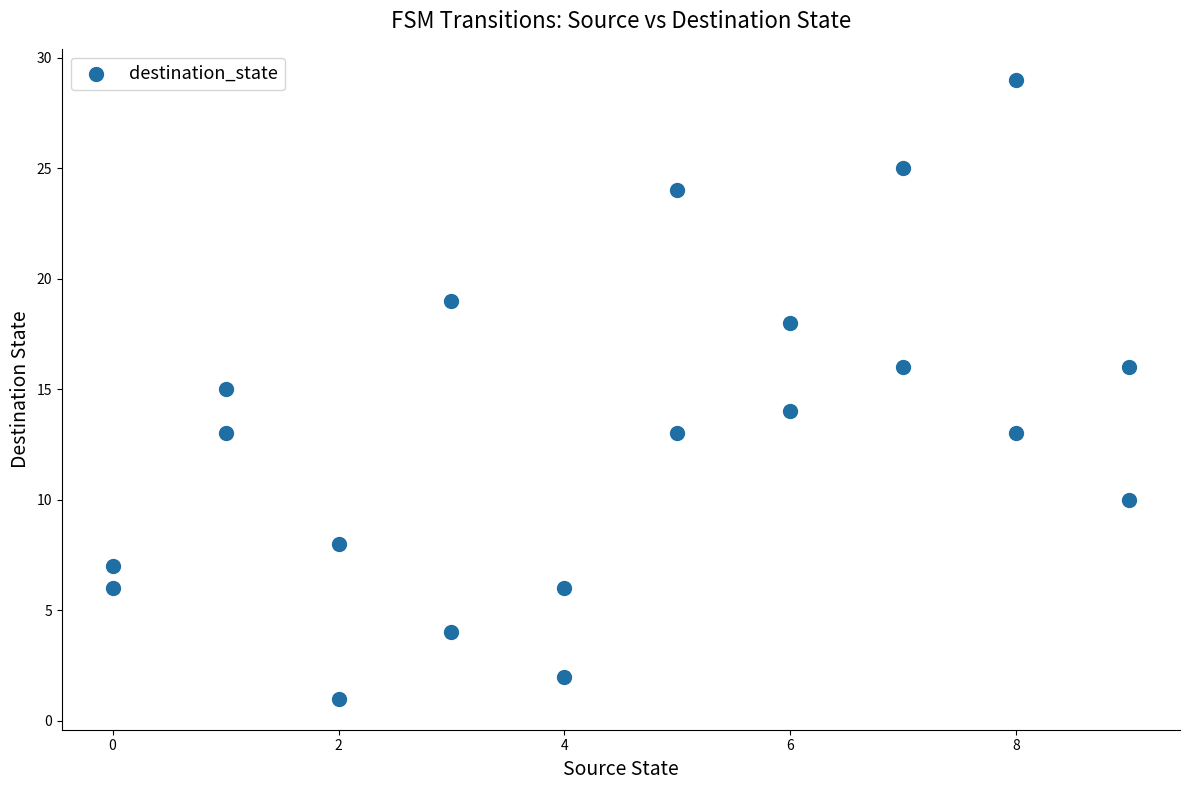

What is the range of X values (max minus min)?

9